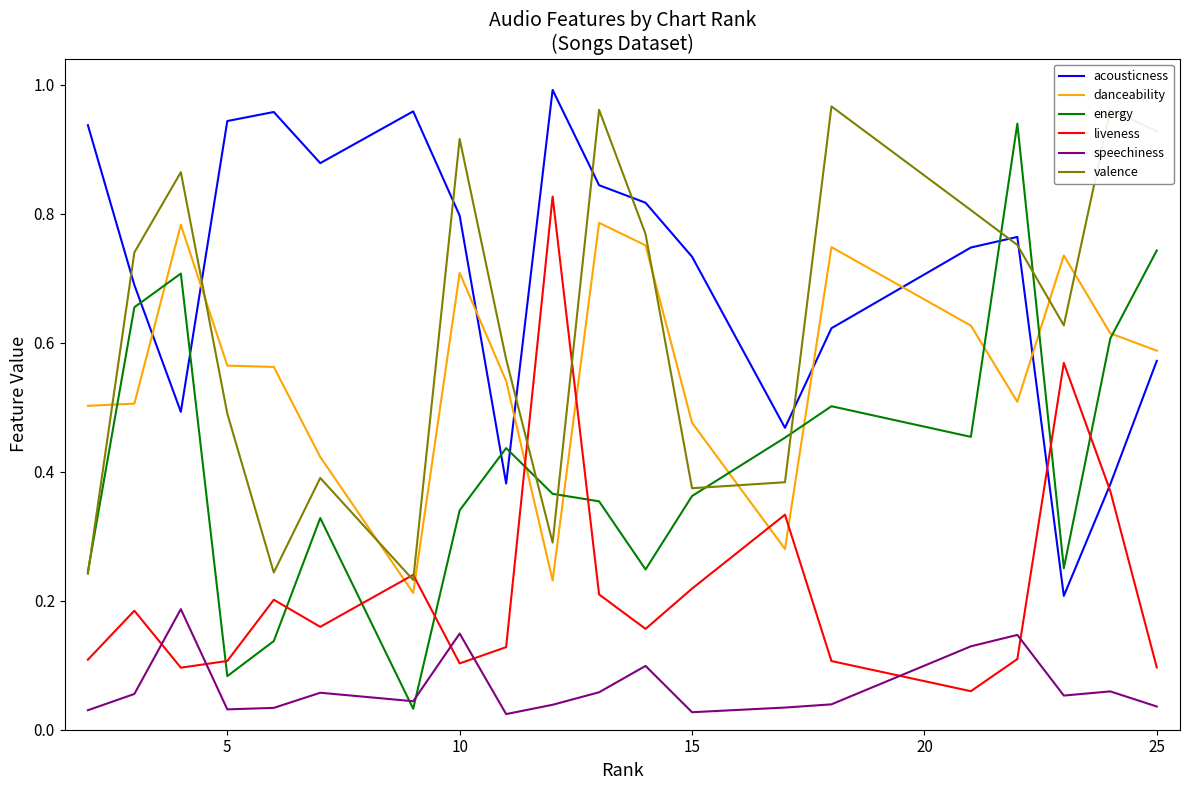

Which series has the widest spread of values?

energy